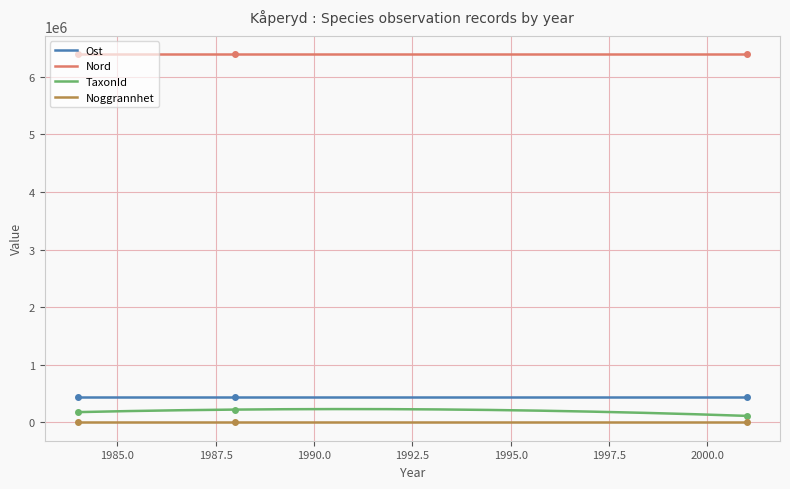

True or false: Nord and TaxonId cross at least once.

False